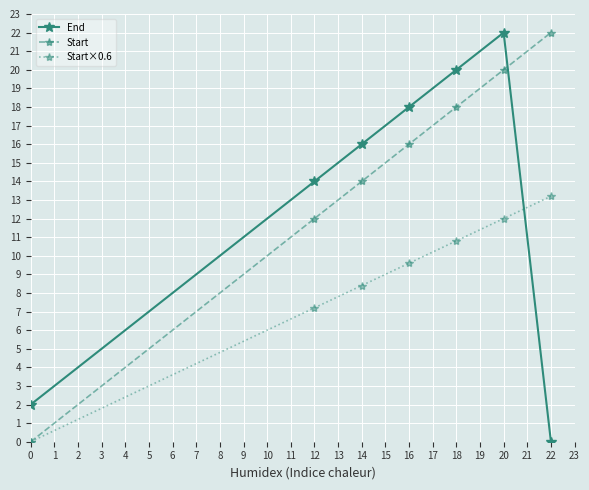

What is the value of the Start point at the 5th from the left?

18.0